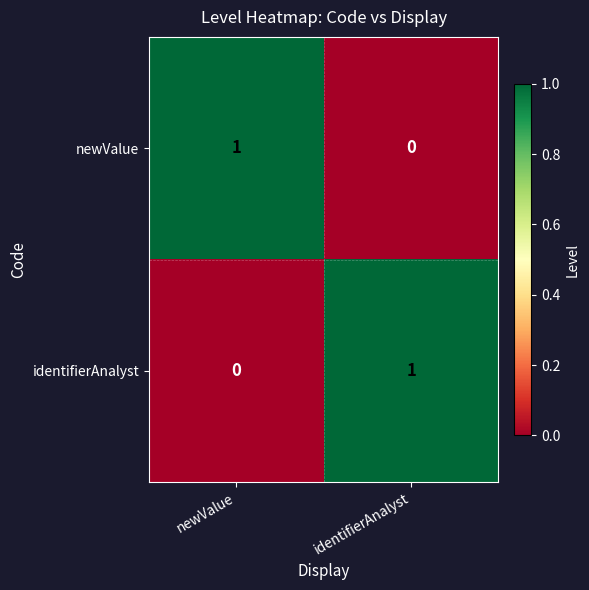

At which label is identifierAnalyst closest to 0?

newValue